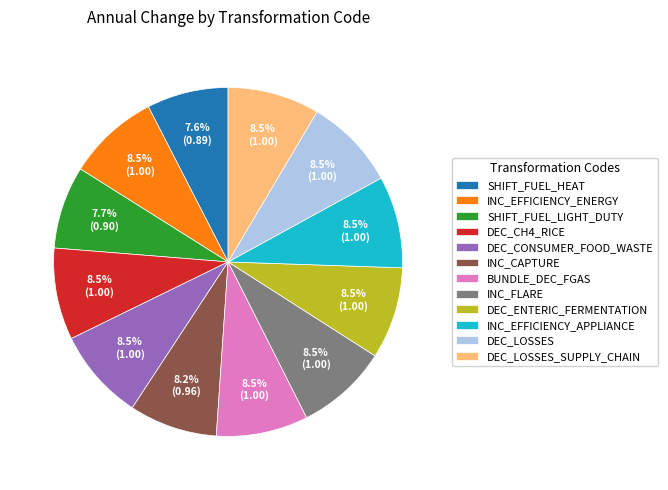

Approximately how many times larger is the value at SHIFT_FUEL_HEAT compared to DEC_ENTERIC_FERMENTATION?

0.9